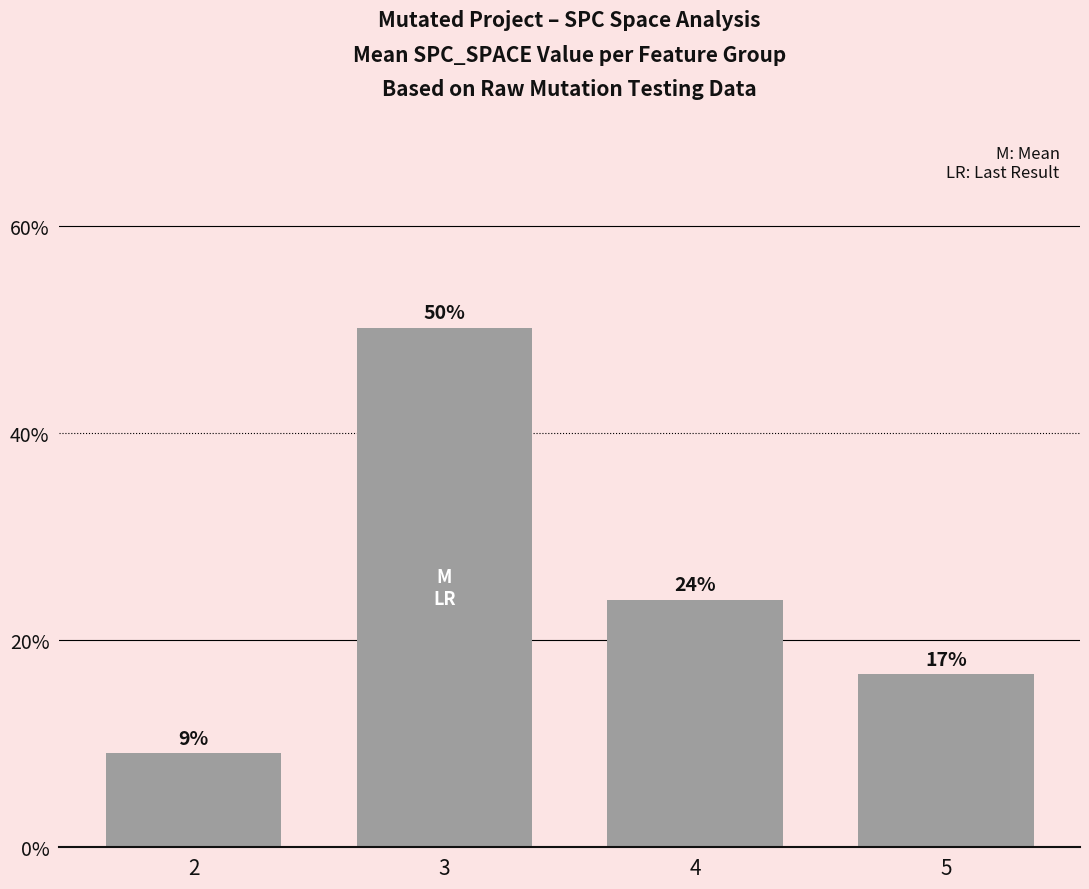

At which label does the data first exceed 23?

3